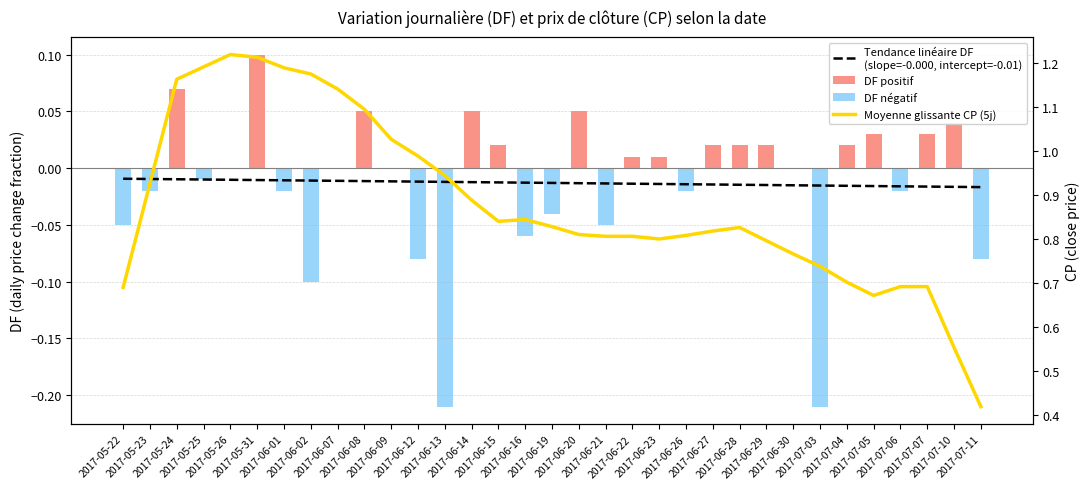

What is the sum of all DF positif values?

0.5